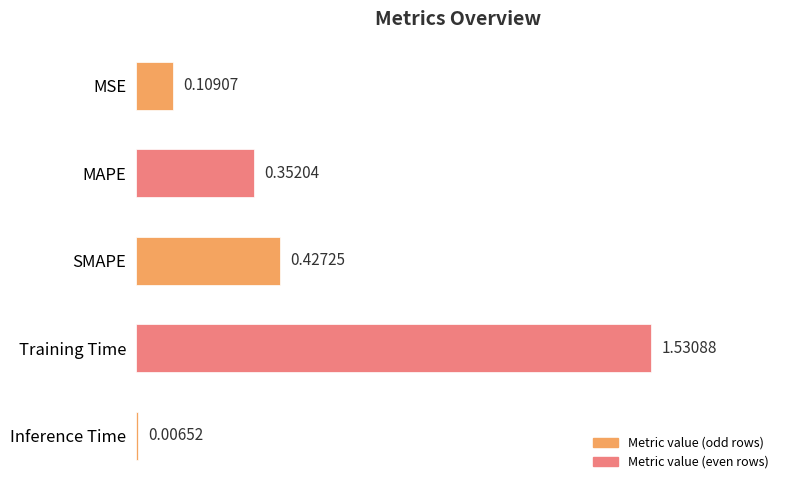

Are the bars horizontal?

Yes